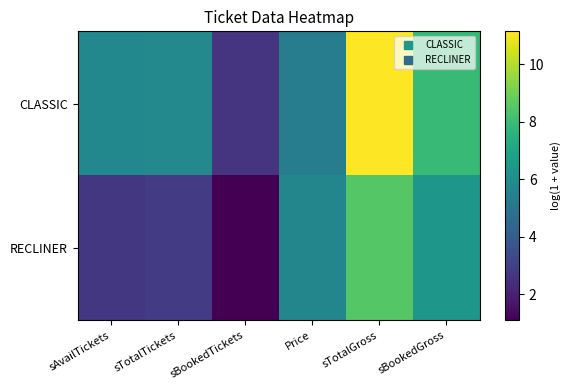

Reading right to left, extract all data points from this chart.

CLASSIC: sBookedGross=7.9	sTotalGross=11.1	Price=5.3	sBookedTickets=2.6	sTotalTickets=5.8	sAvailTickets=5.8
RECLINER: sBookedGross=6.4	sTotalGross=8.5	Price=5.7	sBookedTickets=1.1	sTotalTickets=2.8	sAvailTickets=2.7